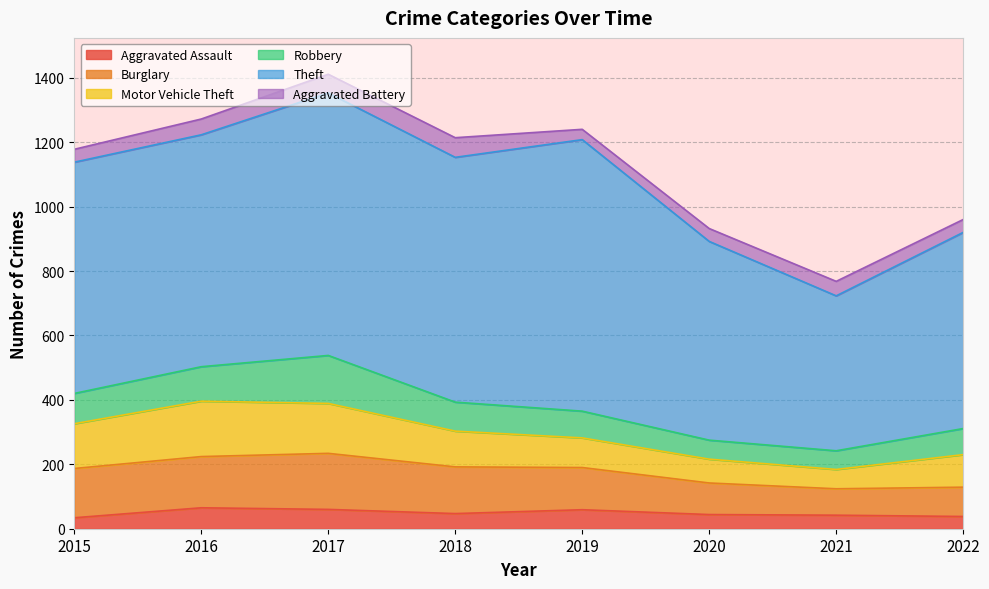

What is the minimum value for Aggravated Assault?

34